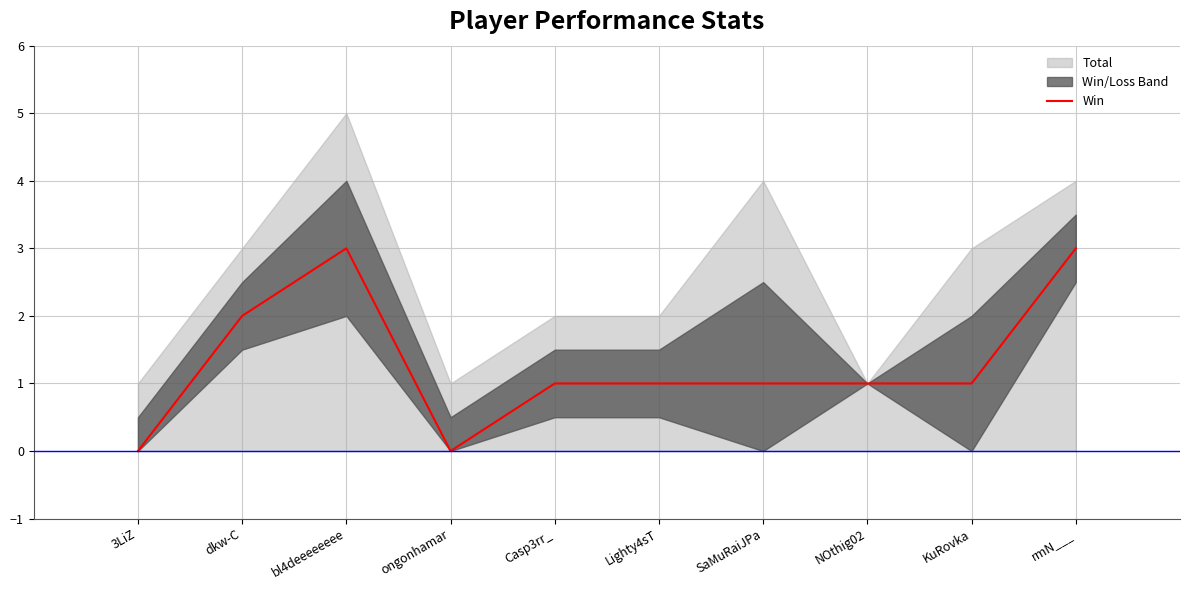

Where is the data nearest to the value 1?

Casp3rr_